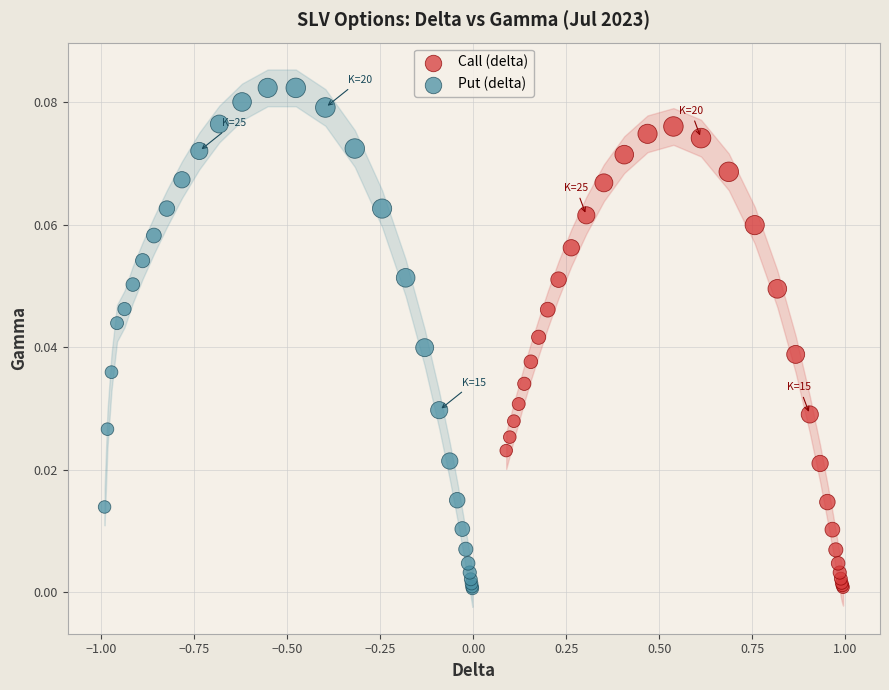

Which series has the widest spread of Y values?

Put (delta)